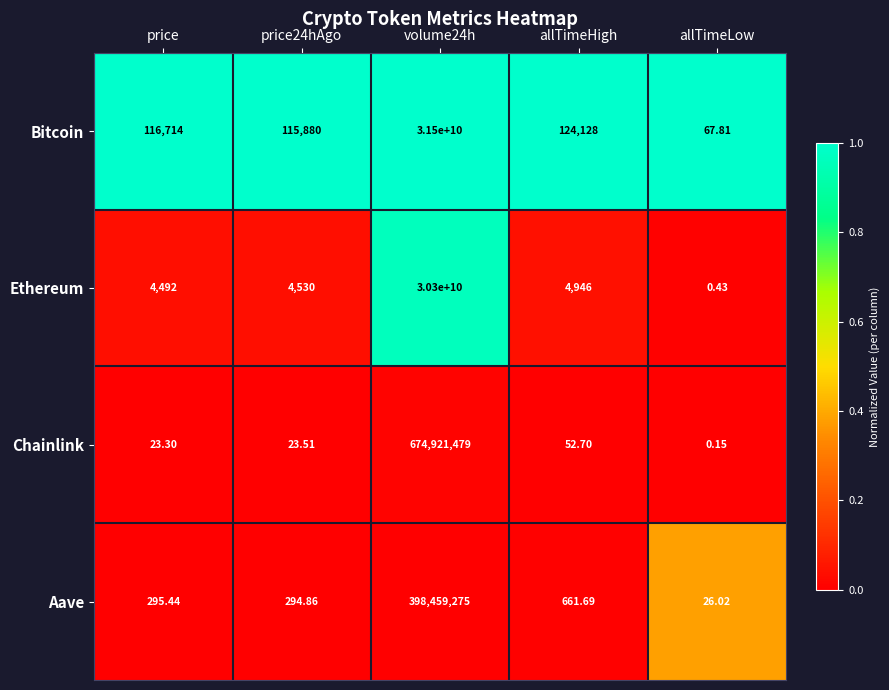

Which series has the largest range (max minus min)?

Bitcoin